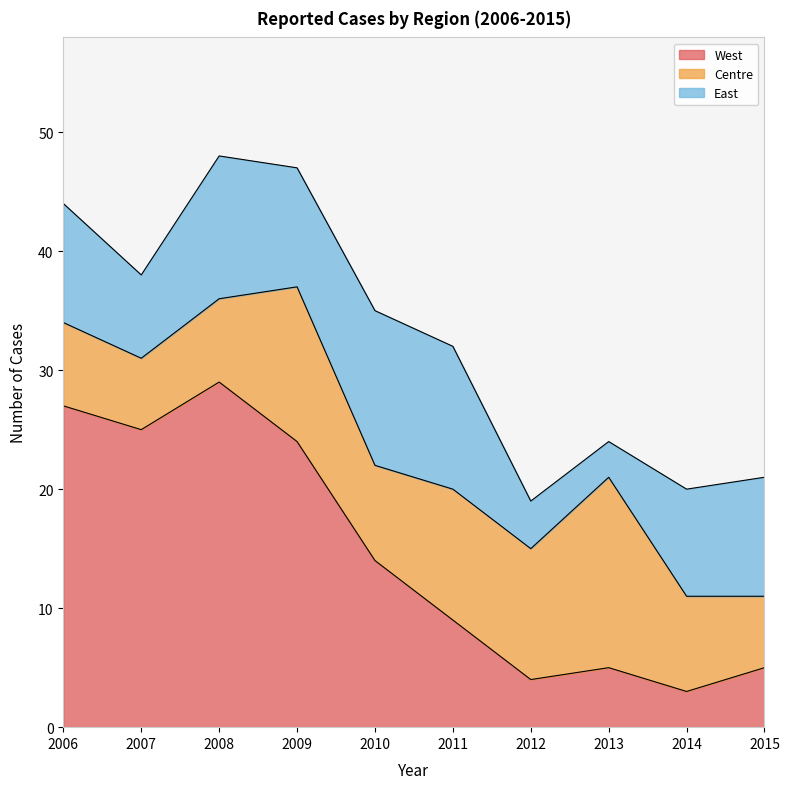

How many intersections are there between East and West?

2